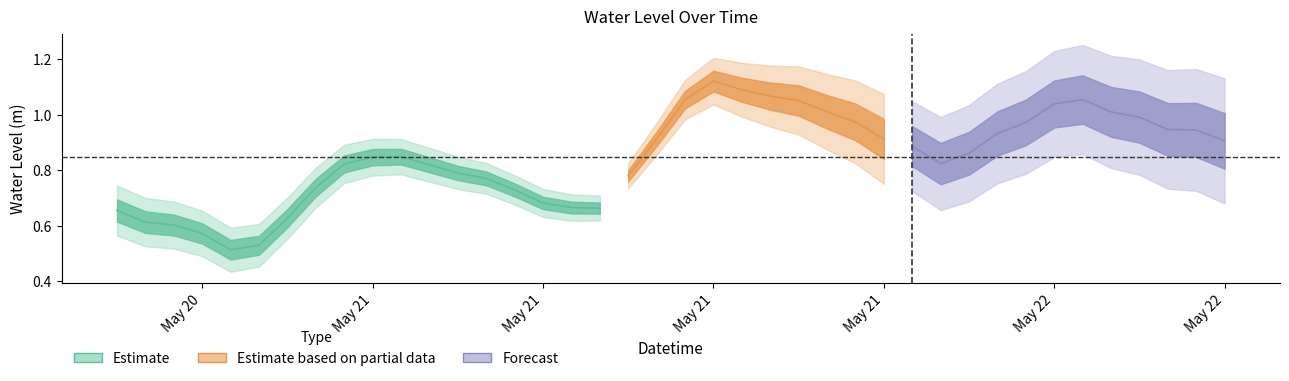

What value does the data have at 2023-05-21 21:00:00?

0.9